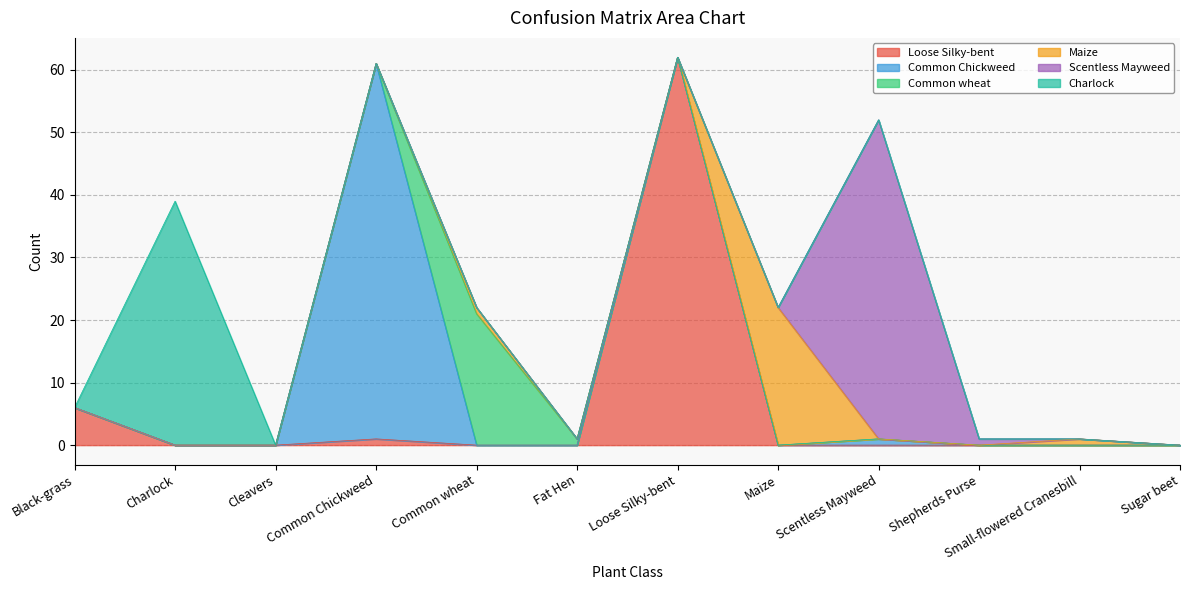

After their last crossing, which series has the higher values: Maize or Scentless Mayweed?

Maize